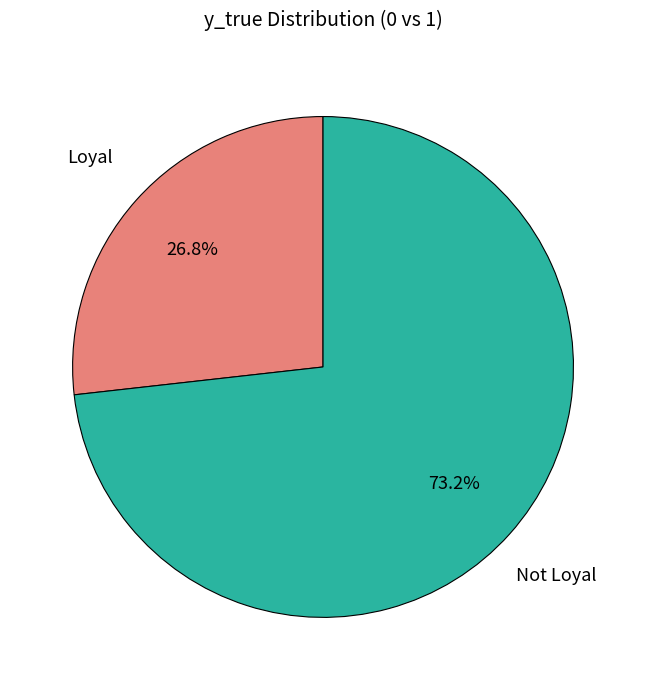

Rank the categories by value from highest to lowest.

Not Loyal, Loyal